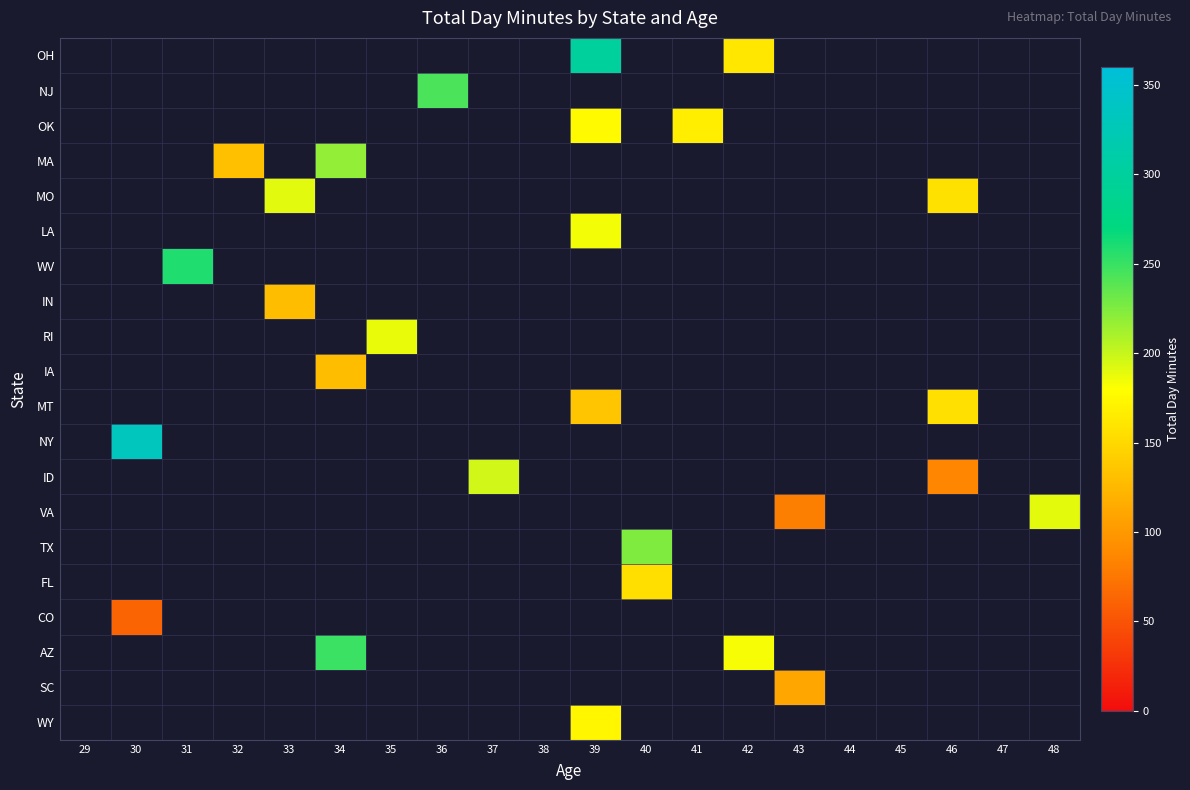

How many values in MO are above zero?

2